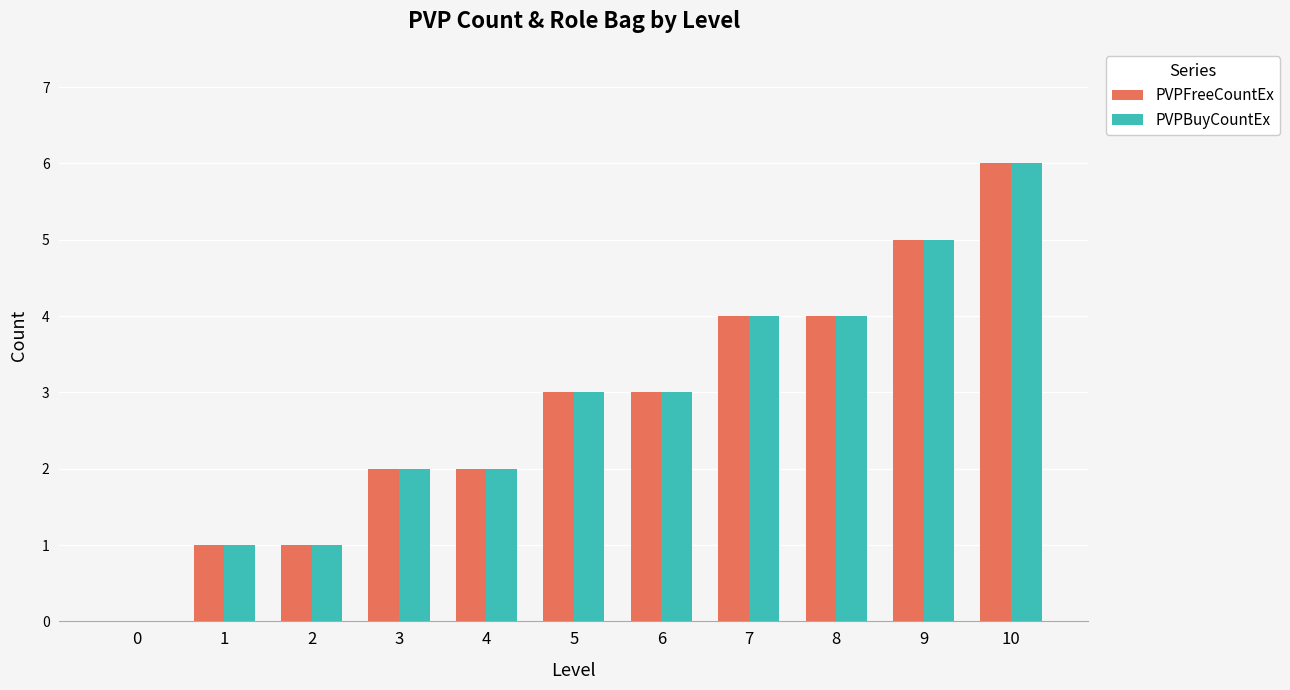

The value of PVPFreeCountEx at 10 is 6. True or false?

True